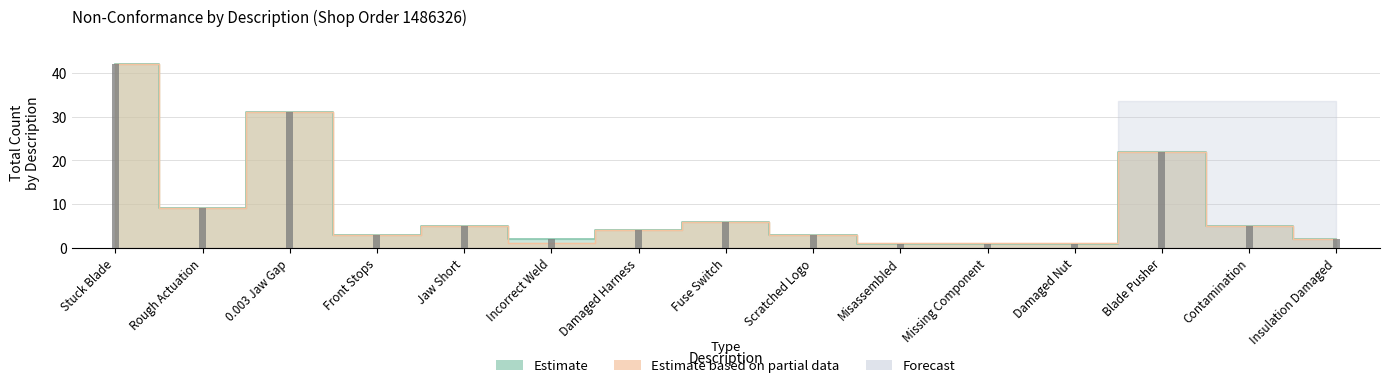

Which label corresponds to the largest value in the chart?

Stuck Blade